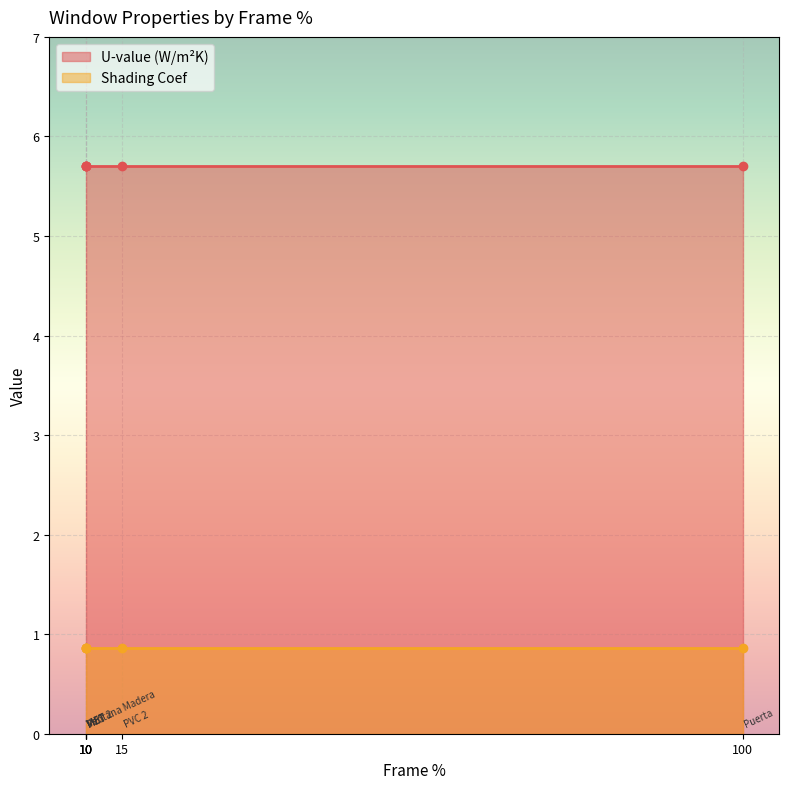

What is the spread (max minus min) of values at 10?

4.8